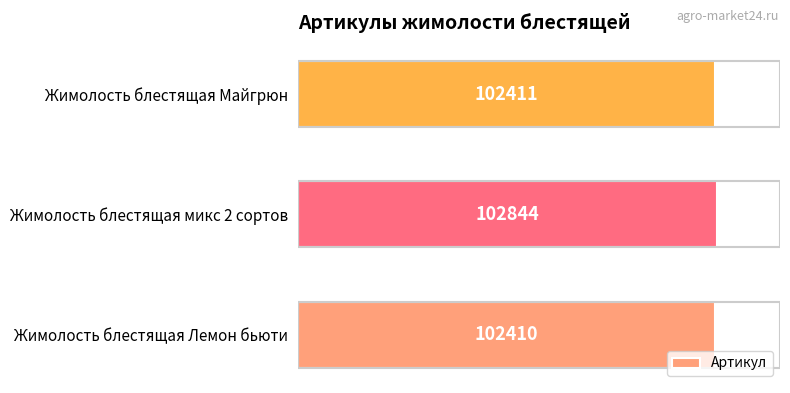

At which label is the value closest to 102627?

Жимолость блестящая Майгрюн